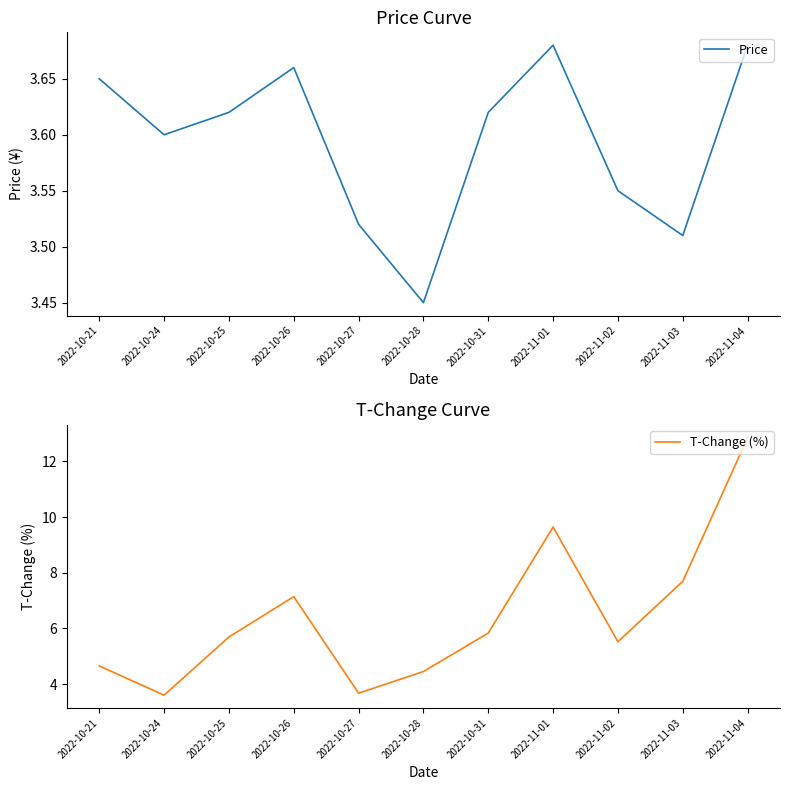

Reading left to right, extract all data points from this chart.

Price: 3.6	3.6	3.6	3.7	3.5	3.5	3.6	3.7	3.5	3.5	3.7
T-Change (%): 4.7	3.6	5.7	7.1	3.7	4.5	5.8	9.6	5.5	7.7	12.8